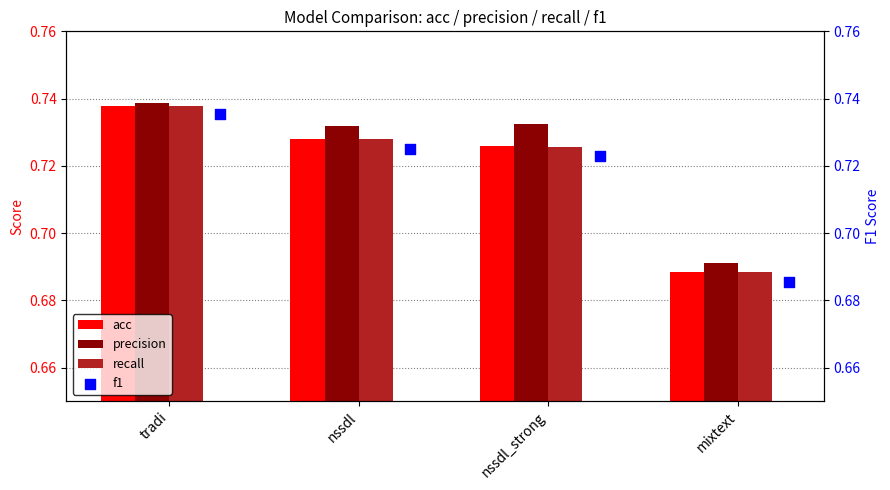

What are all the series names shown in the legend?

acc, precision, recall, f1